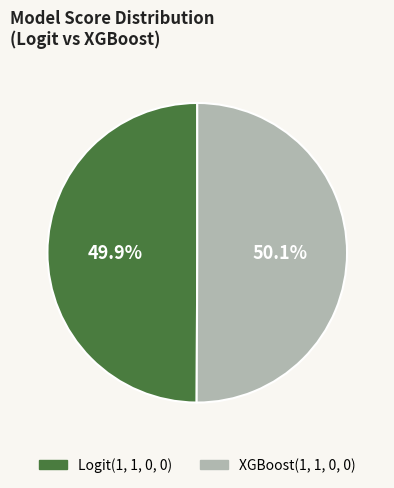

What is the total percentage of Logit(1, 1, 0, 0) and XGBoost(1, 1, 0, 0)?

100.0%